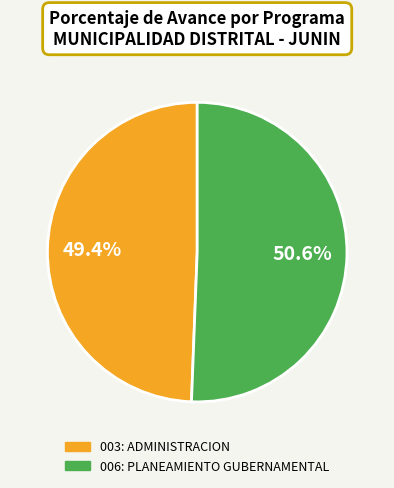

Does 006: PLANEAMIENTO GUBERNAMENTAL represent more than half of the total?

Yes